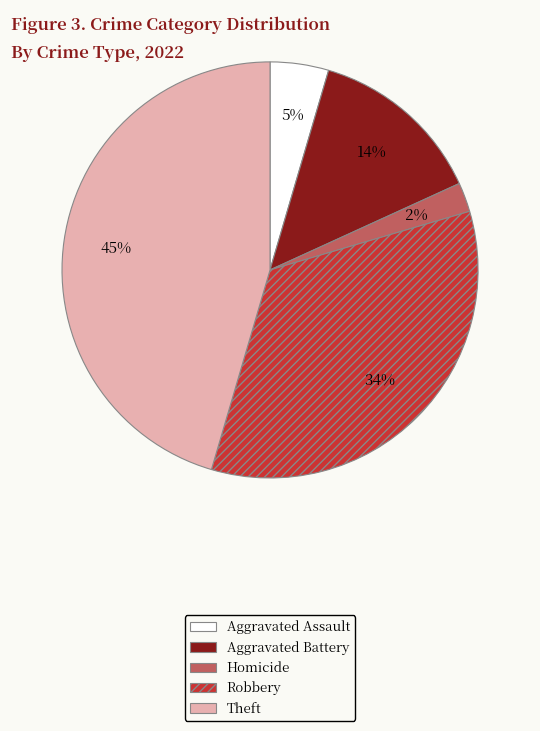

Which has a higher value, Theft or Homicide?

Theft